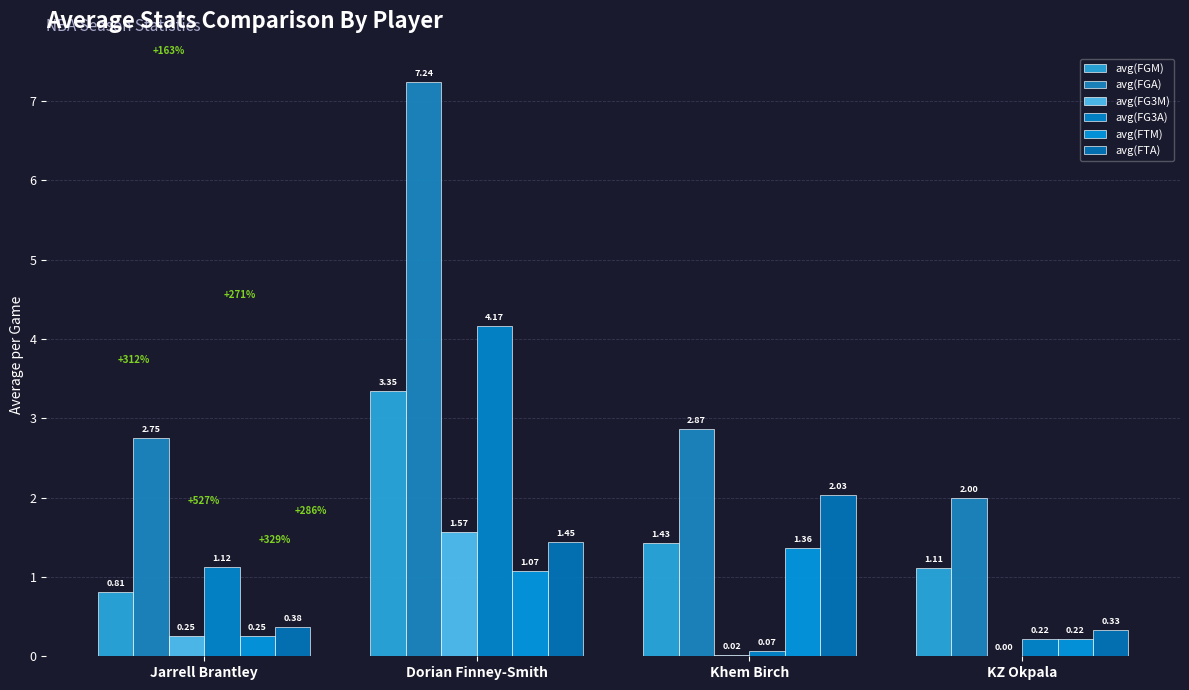

What is the difference between the maximum and second lowest values in the avg(FG3M) series?

1.5